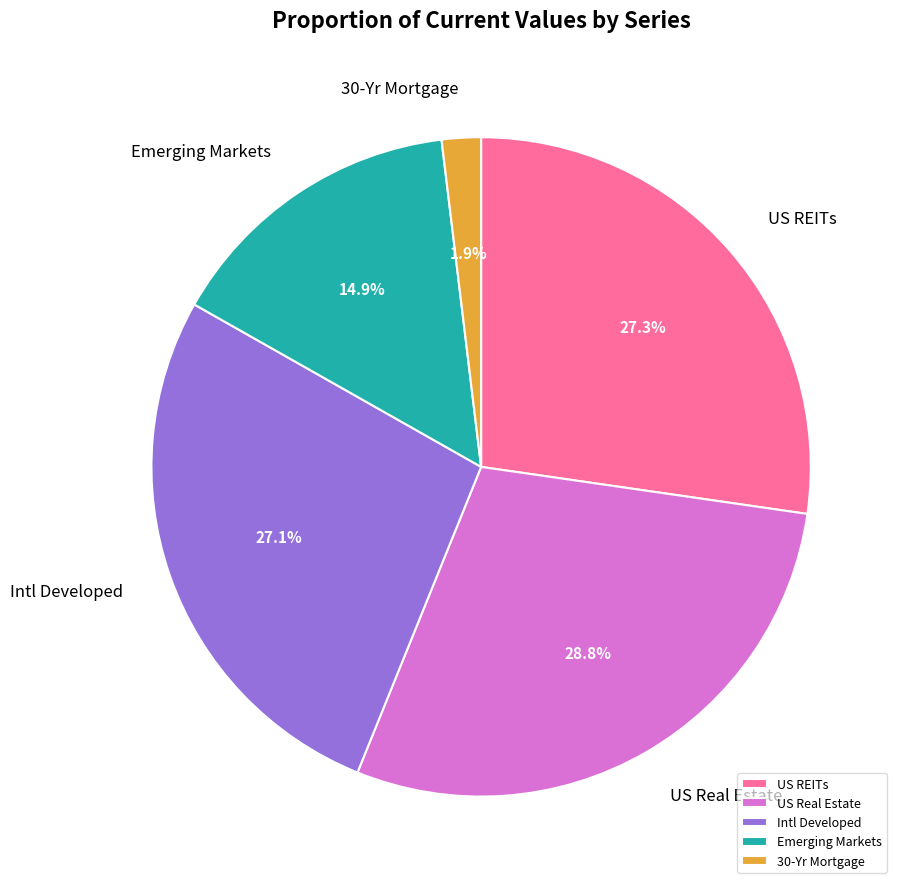

Which has a higher value, Intl Developed or US Real Estate?

US Real Estate